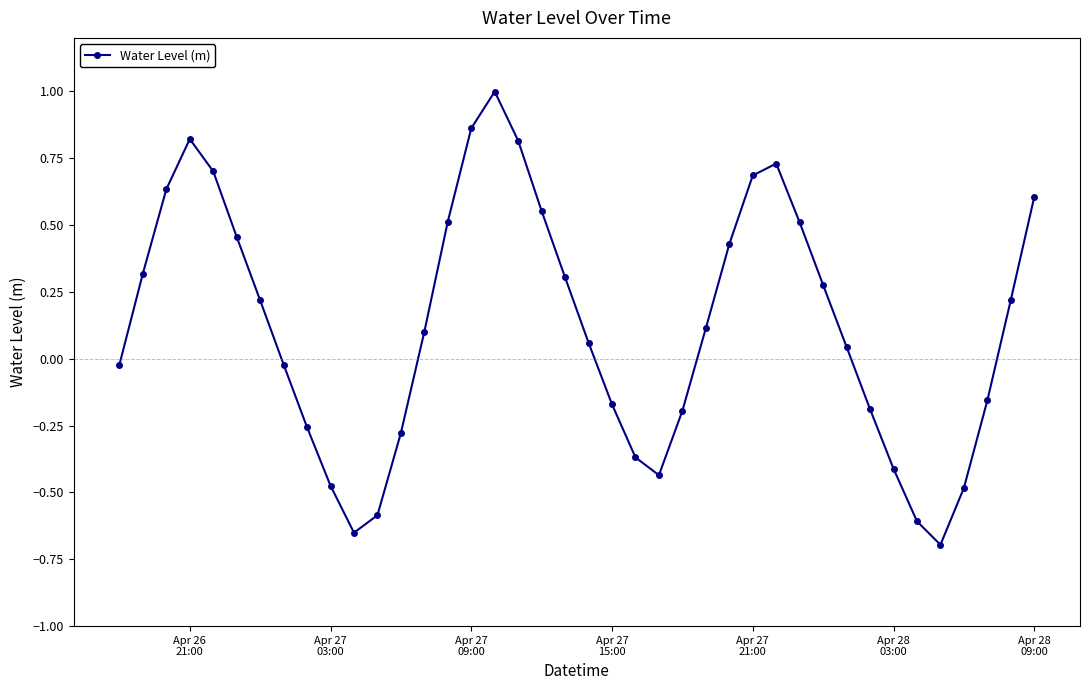

What is the maximum value shown in the chart?

1.0